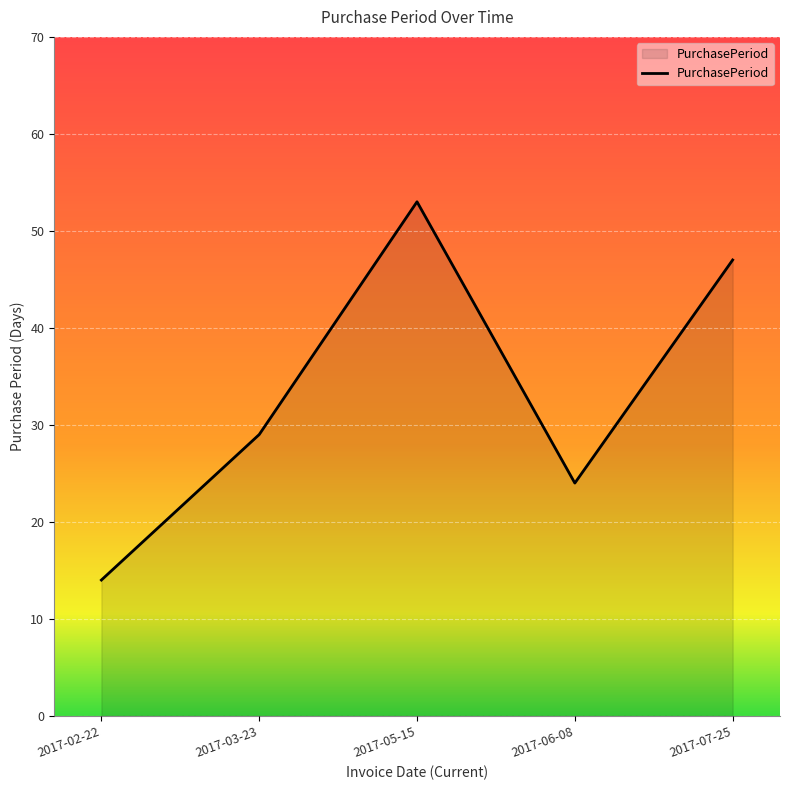

Reading left to right, list all the values displayed in this chart.

14	29	53	24	47